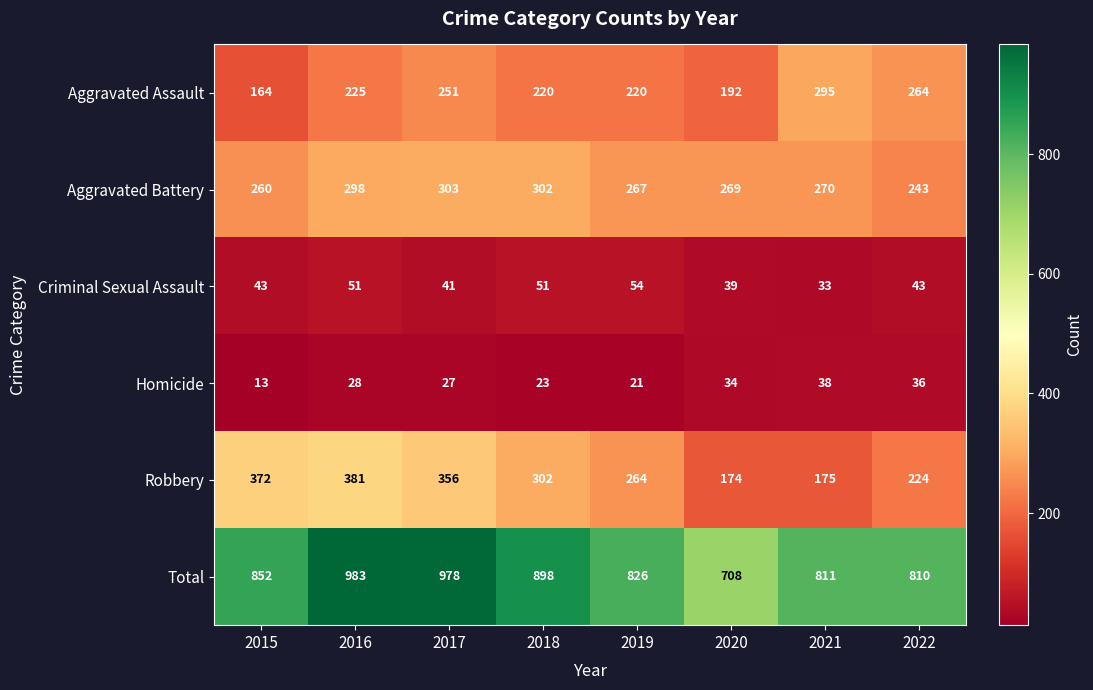

What is the total value across all series at 2016?

1966